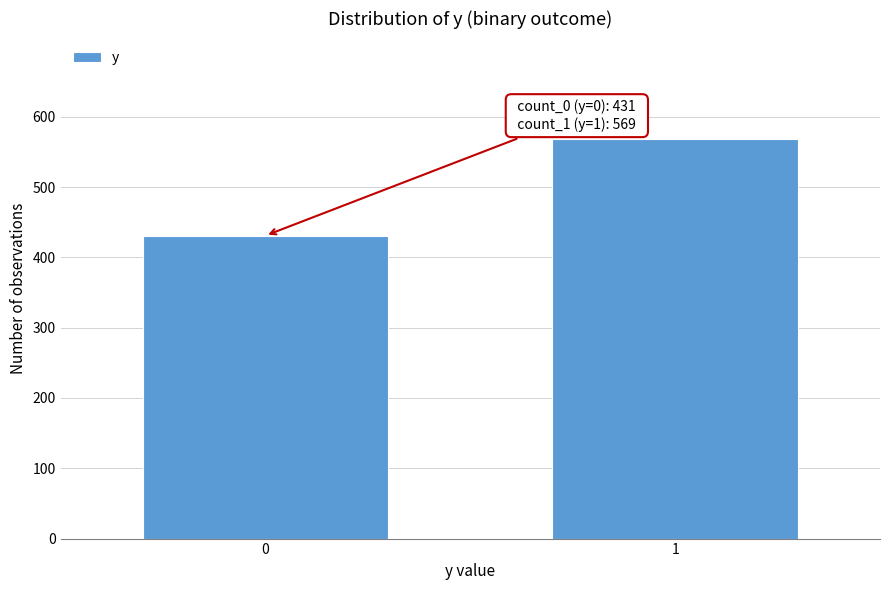

Reading left to right, extract all data points from this chart.

431	569